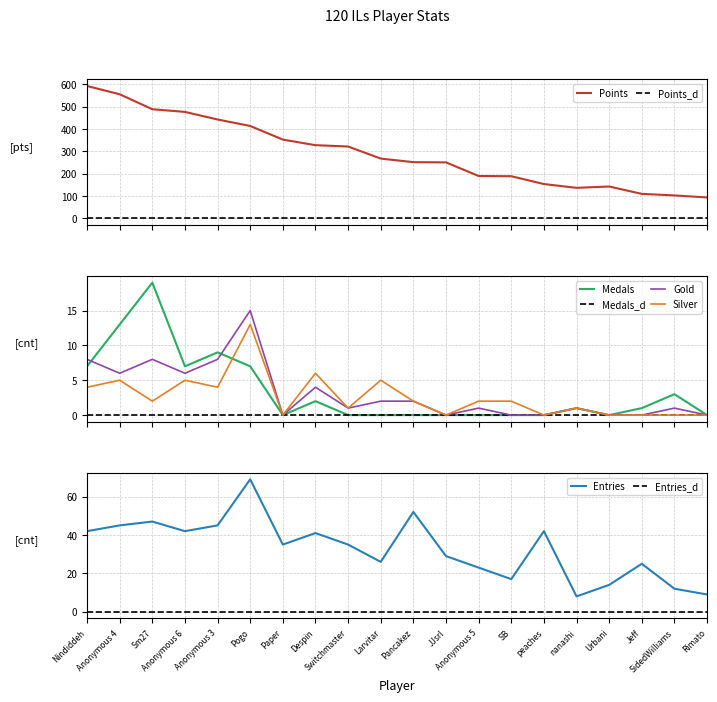

Which category has the lowest value in the Silver series?

Paper